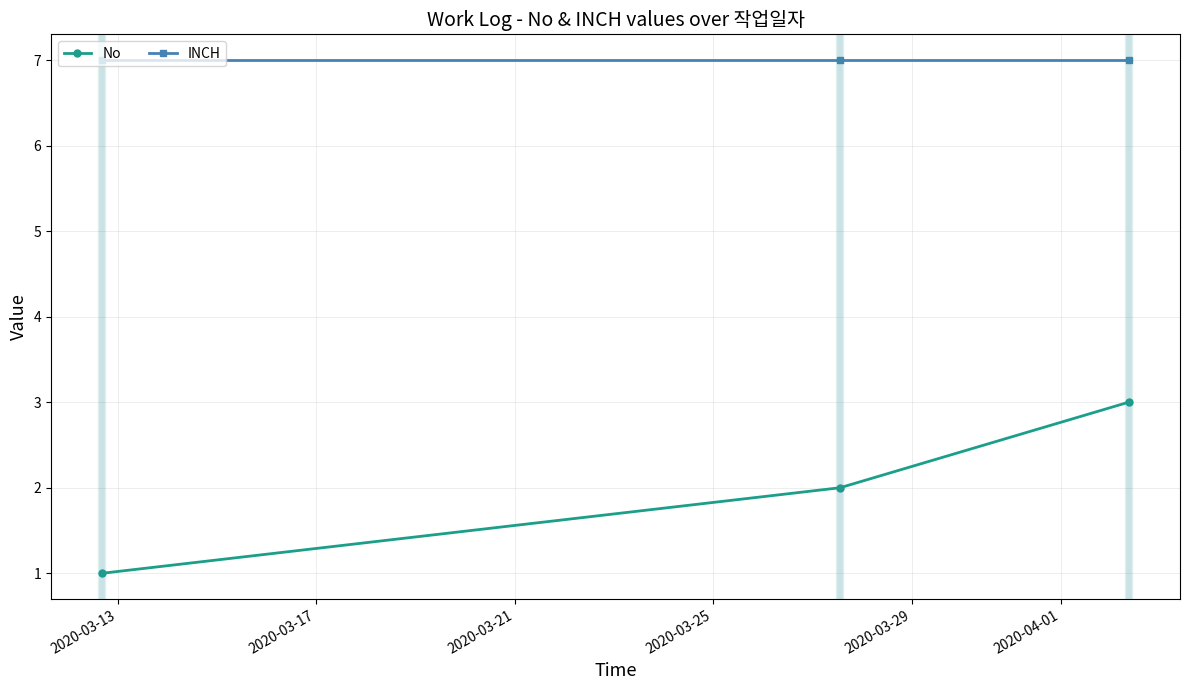

List the series in order of their peak value, lowest first.

No, INCH